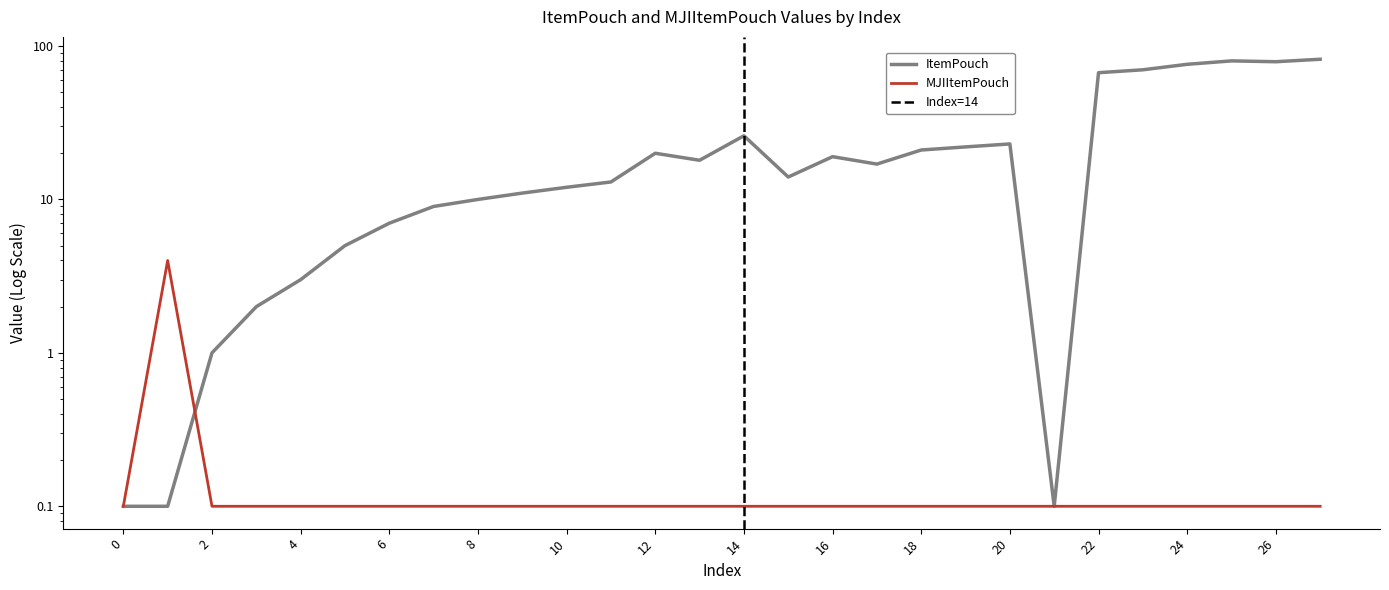

How many times do MJIItemPouch and ItemPouch cross each other?

1